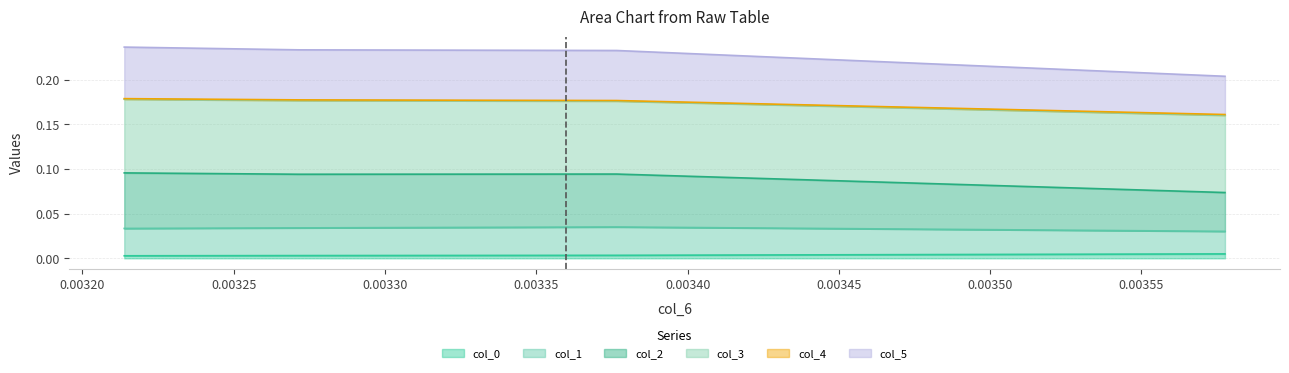

Does the chart display data point markers on the line(s)?

No